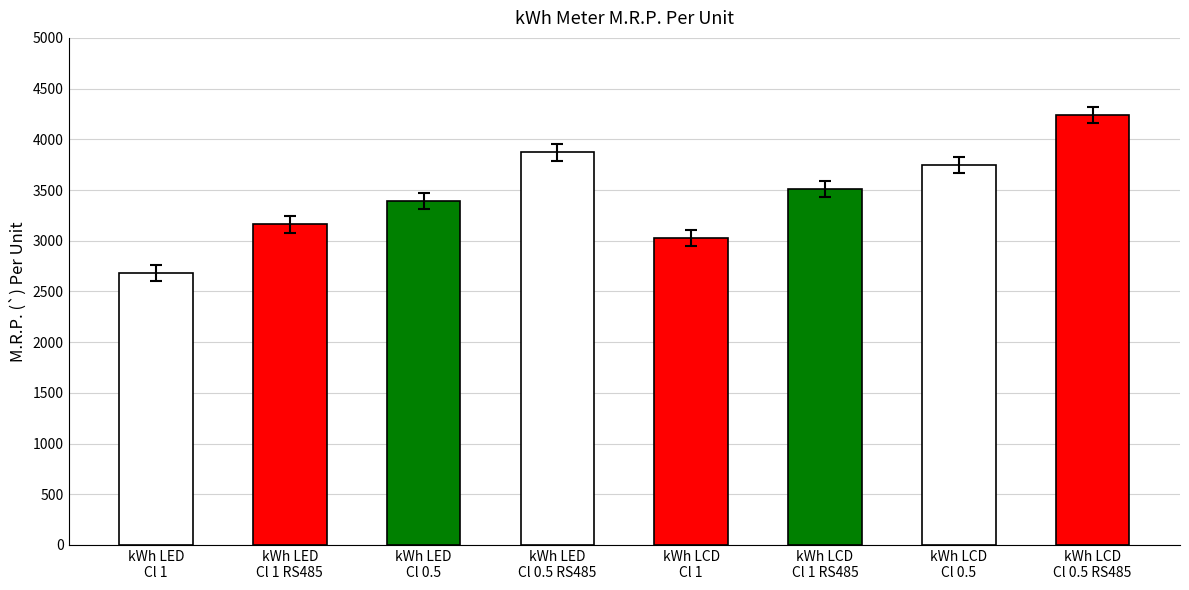

How many values are below 3510?

4